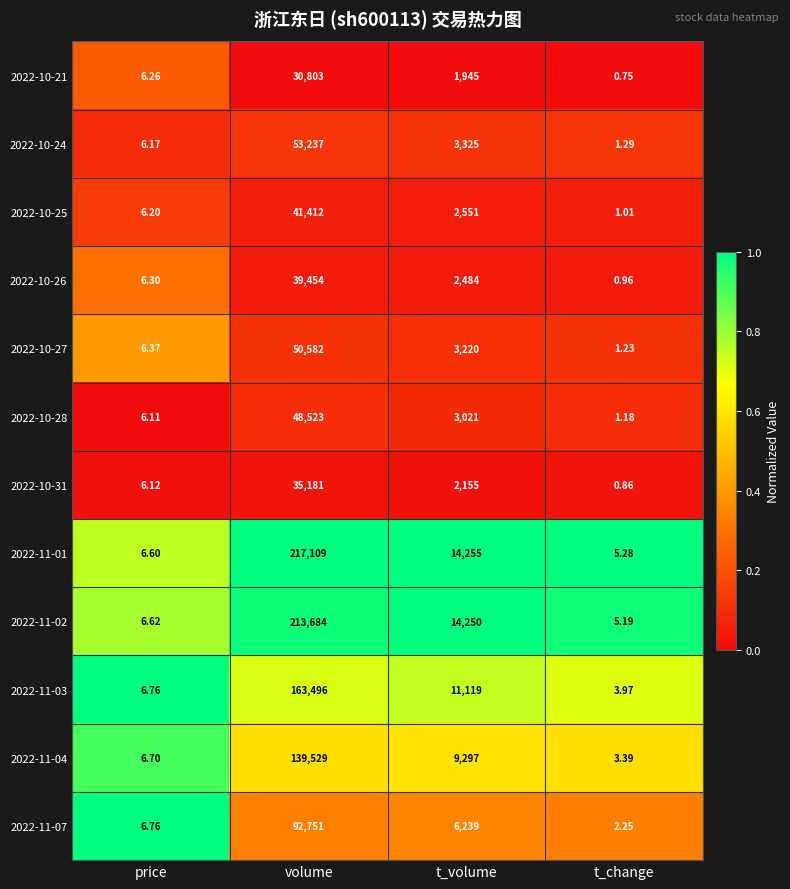

Rank the categories by 2022-10-27 value from lowest to highest.

t_change, price, t_volume, volume